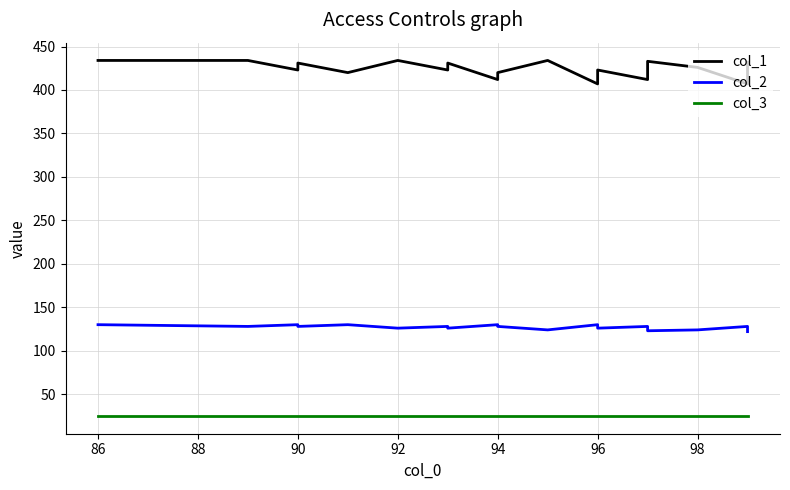

List the series in order of their peak value, highest first.

col_1, col_2, col_3